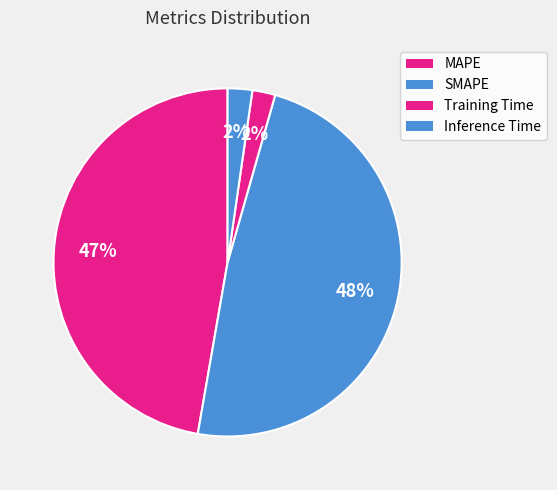

What percentage is the SMAPE slice, to the nearest percent?

48%